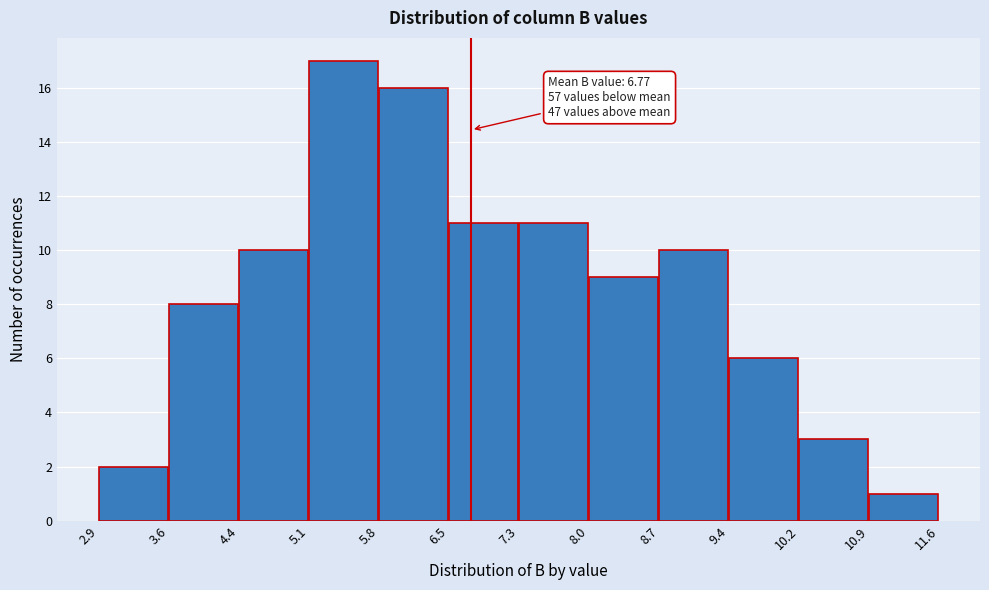

Over which range of the x-axis is the bar tallest?

5.1 to 5.8